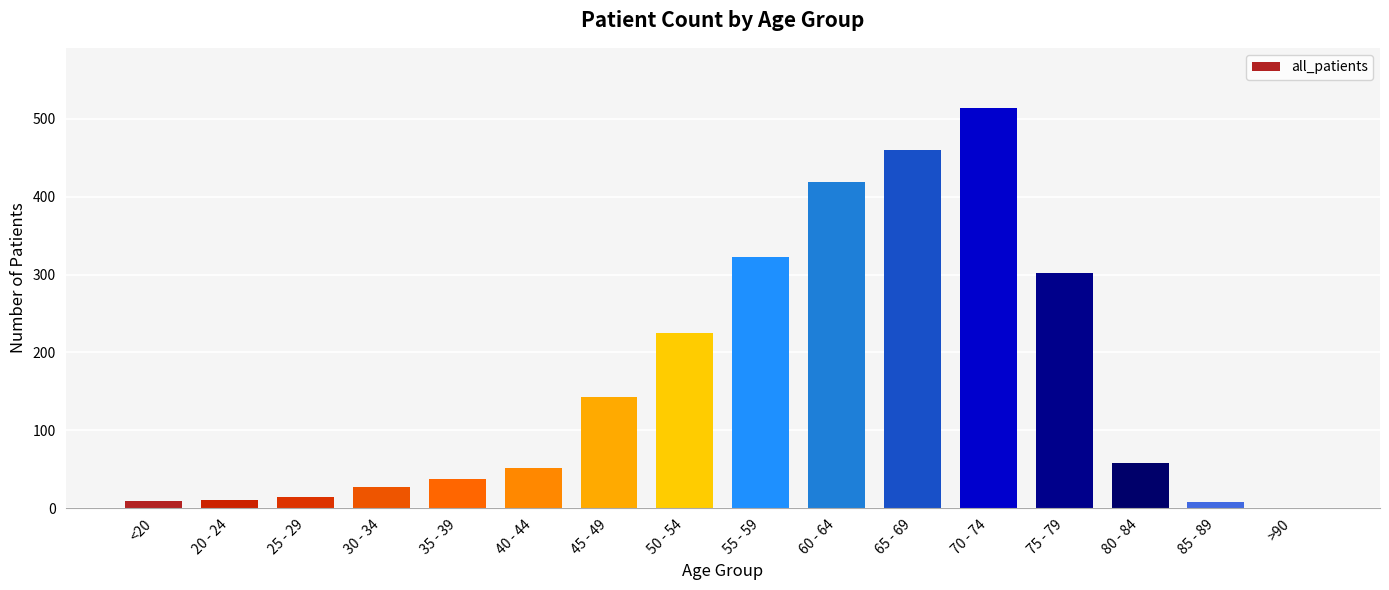

Where is the data nearest to the value 257?

50 - 54